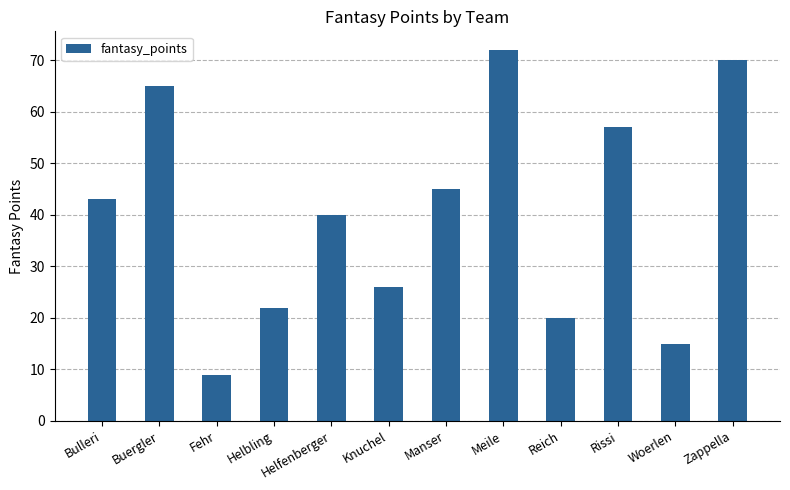

What is the label of the 2nd bar from the left?

Buergler